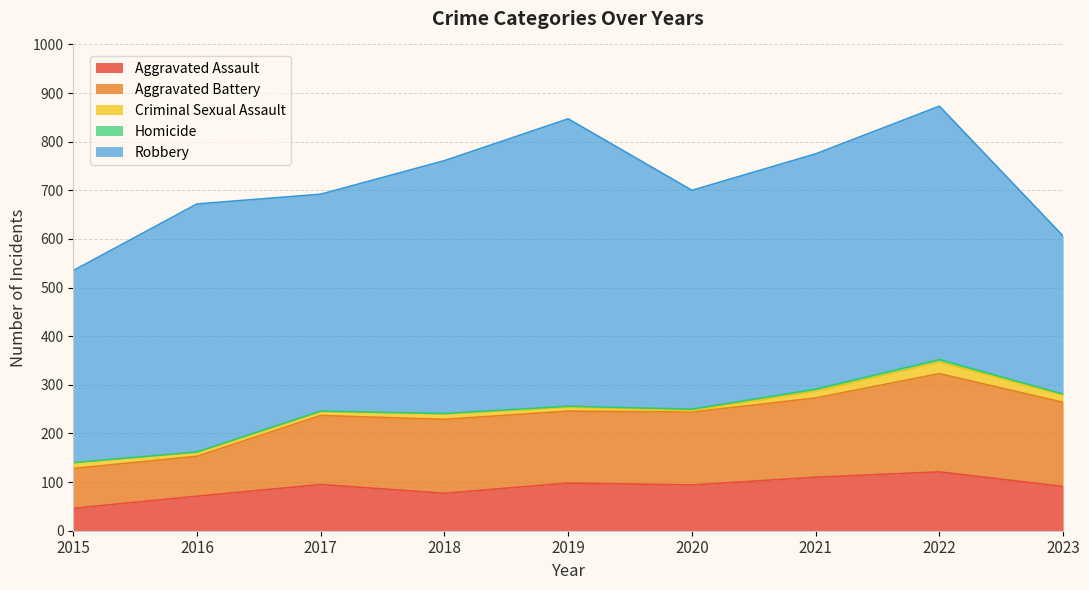

True or false: Homicide and Aggravated Assault intersect in this chart.

False